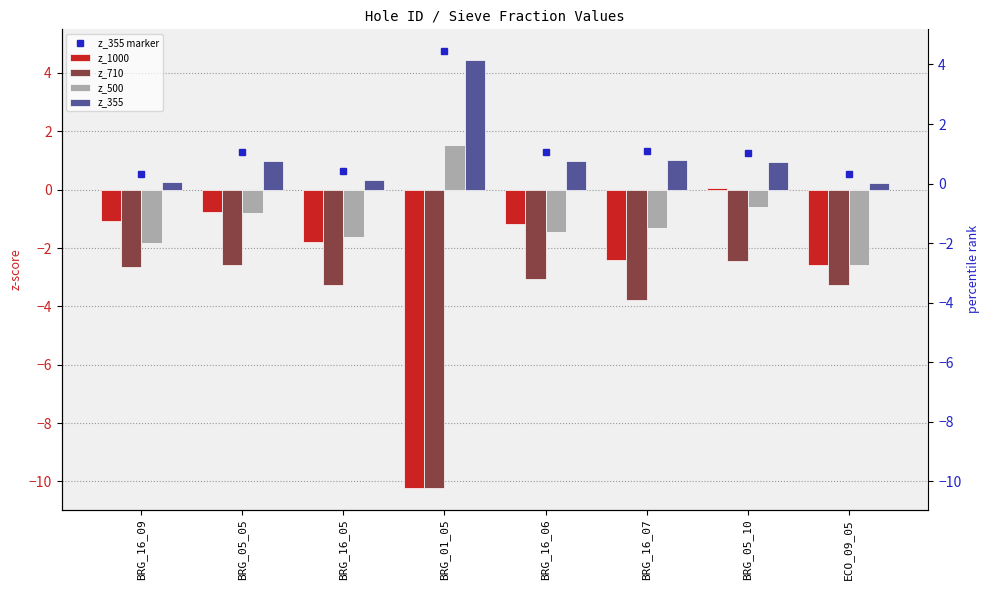

What position from the left is BRG_16_05?

3